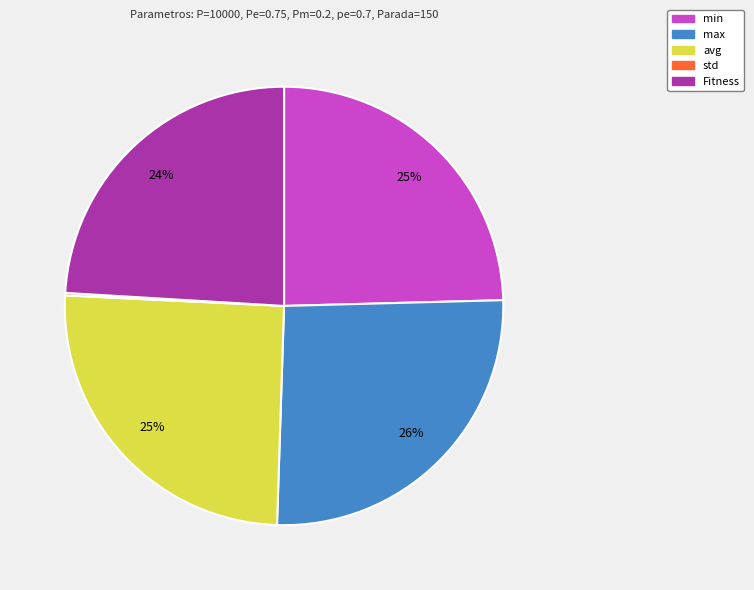

The max slice represents 35% of the pie. True or false?

False